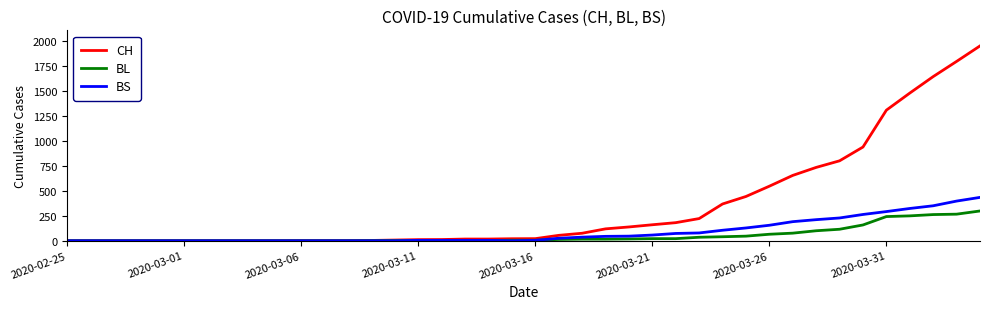

What is the greatest value displayed?

1950